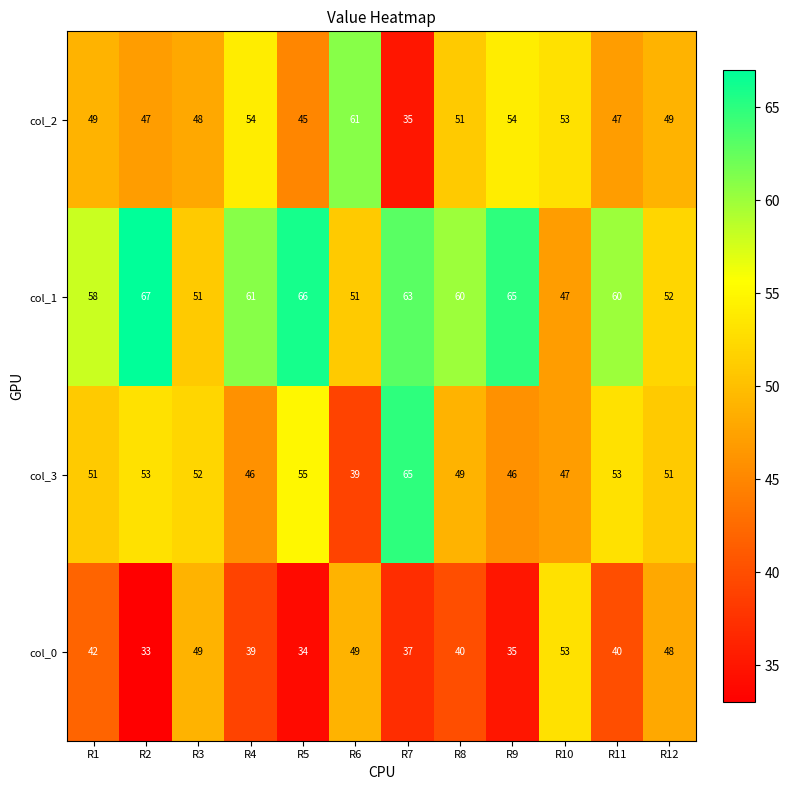

What is the smallest value displayed?

33